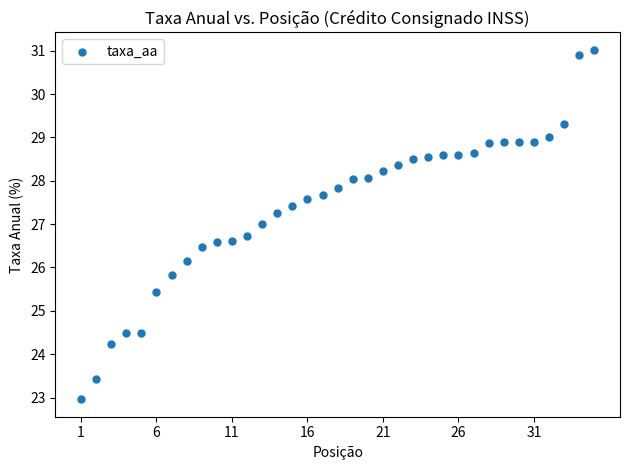

What is the range of X values (max minus min)?

34.0